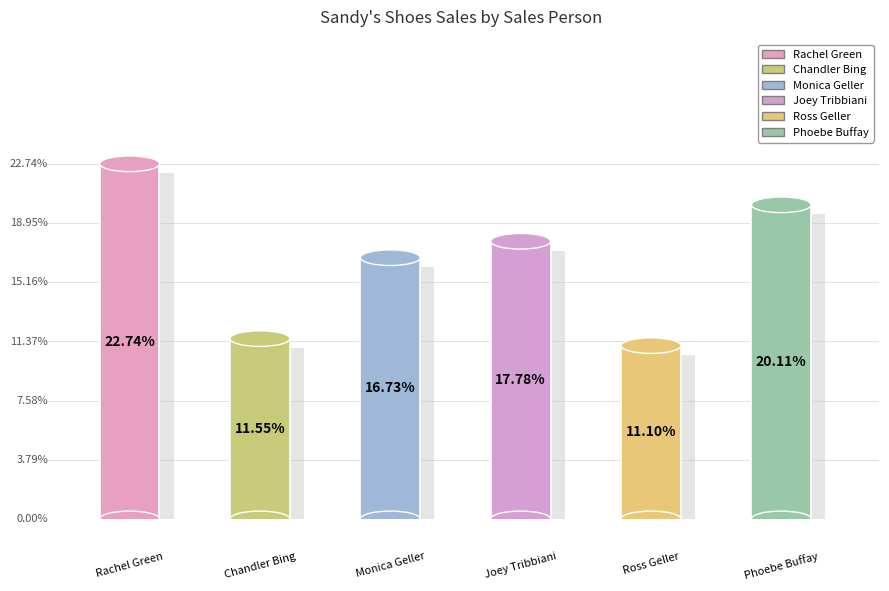

To the nearest percent, what percentage of the pie is Monica Geller?

17%